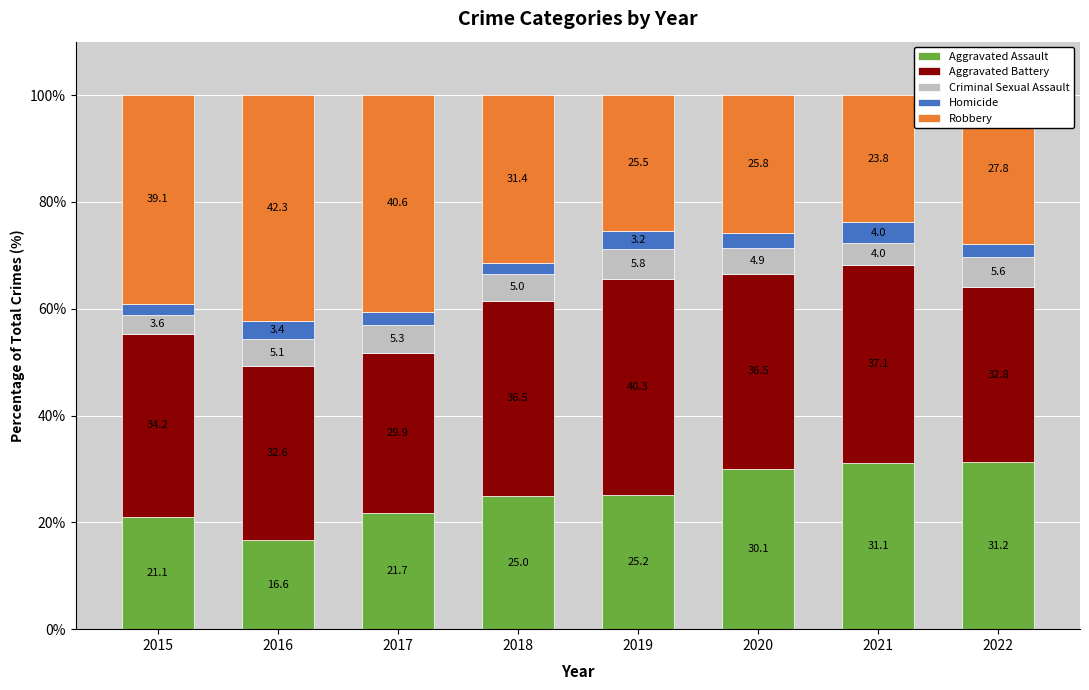

Does the chart contain stacked bars?

Yes